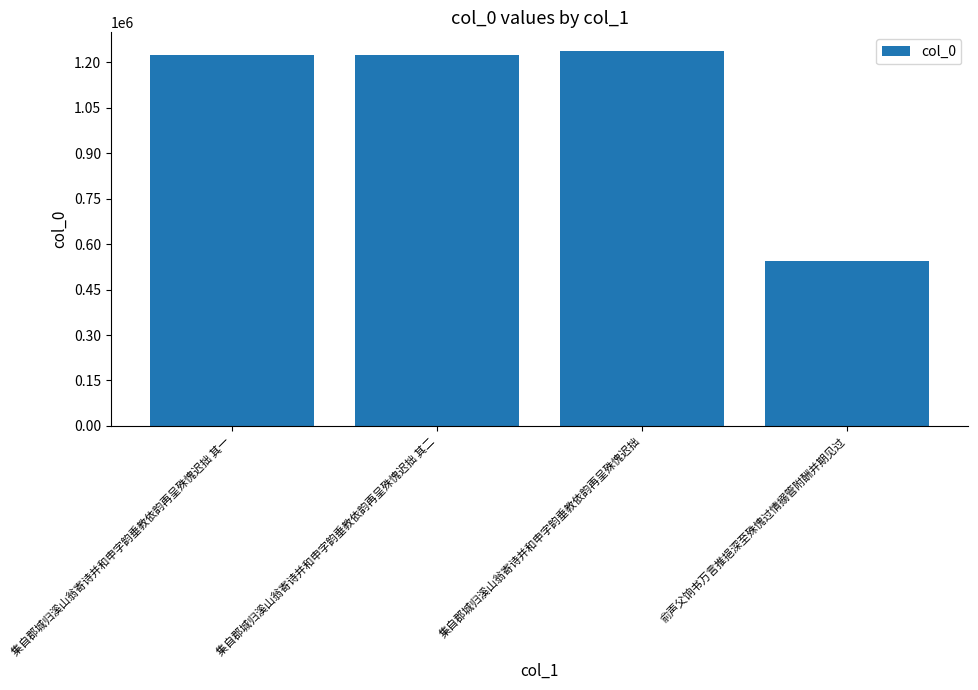

Count the number of data series in this chart.

1